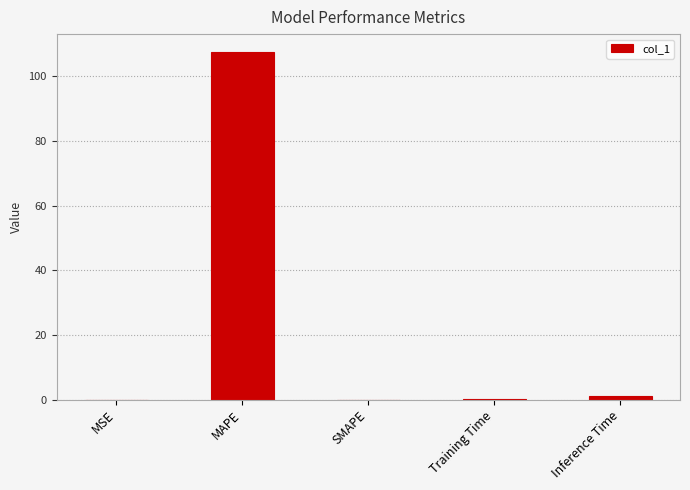

The chart shows a value of 1.1 at Inference Time. True or false?

True